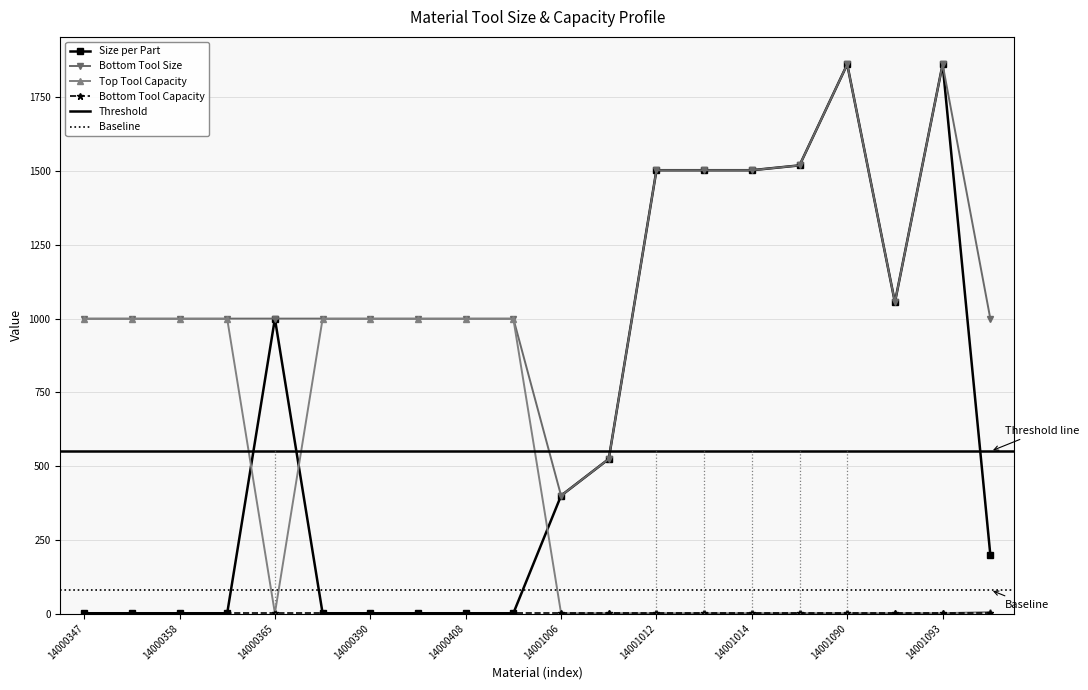

Is this an area chart (filled region under the line)?

No